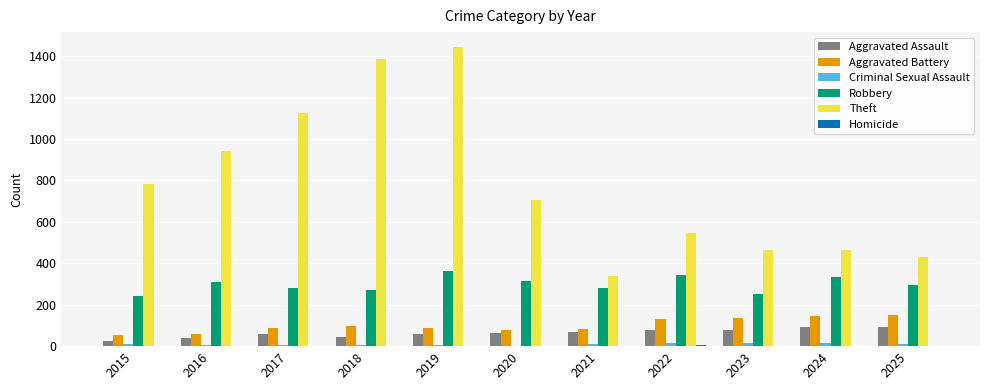

What is the difference between the Robbery values at 2024 and 2020?

18